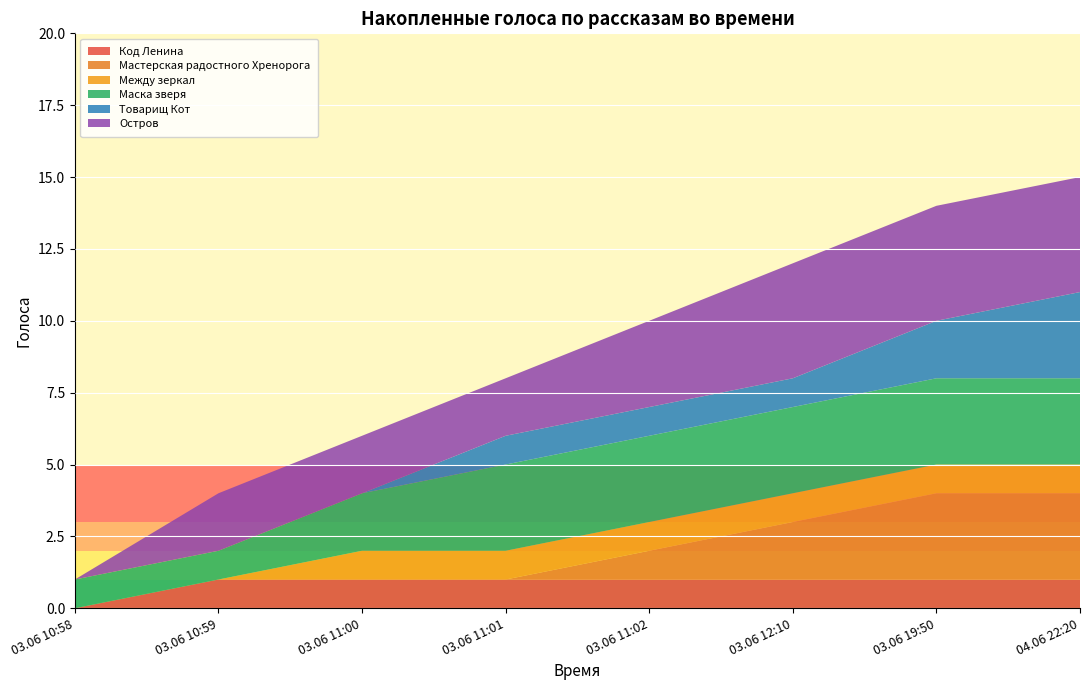

At which label does Код Ленина reach its minimum?

03.06 10:58